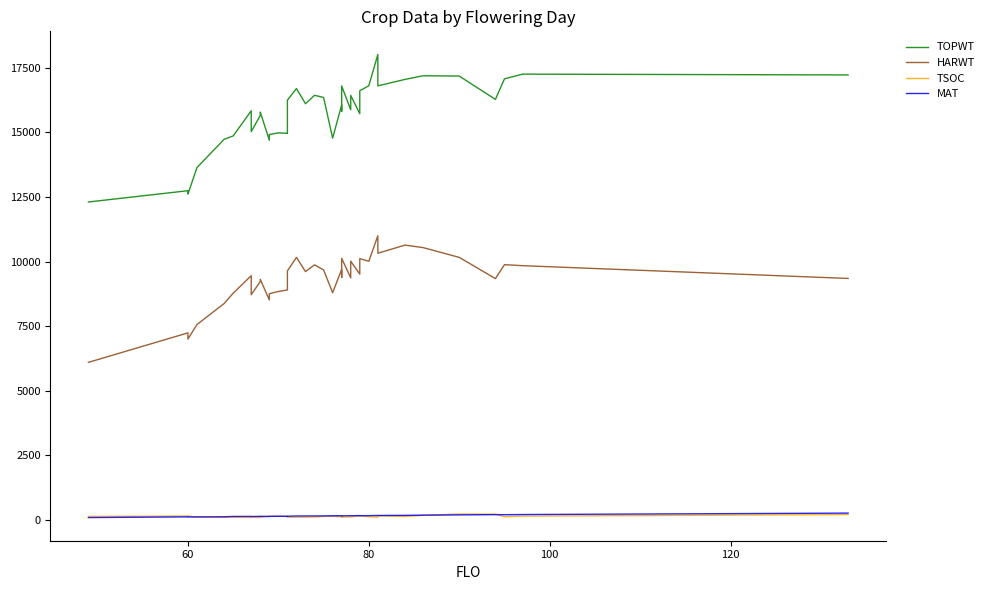

What is the average value of the TSOC series?

133